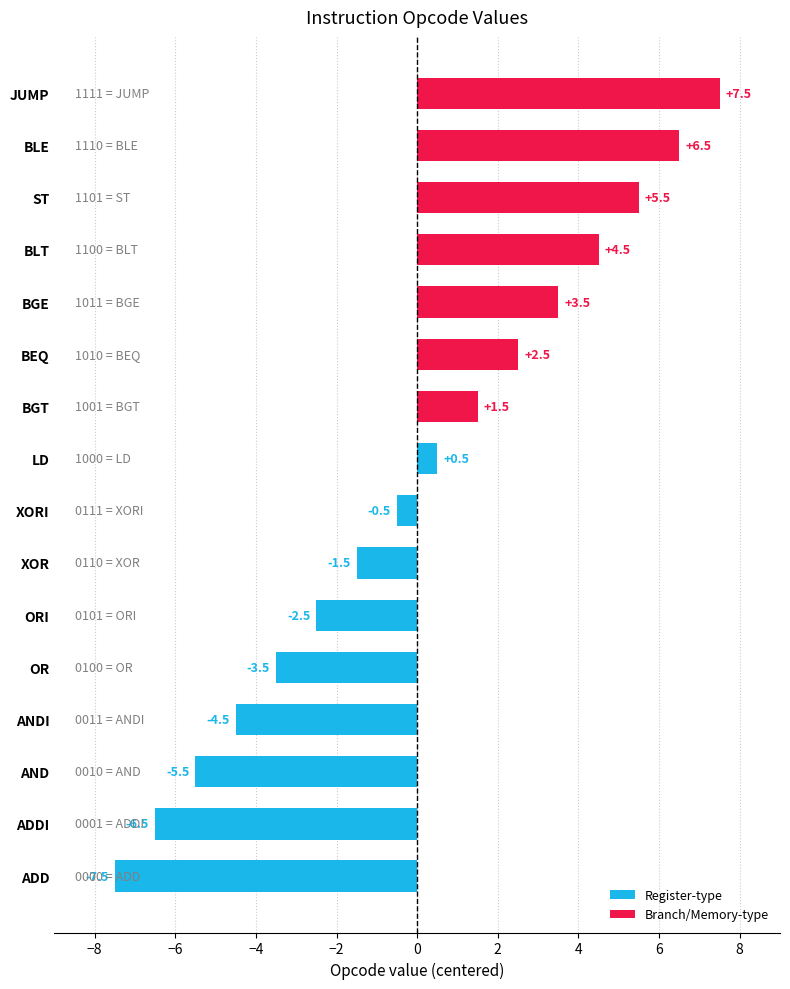

Is it true that the value at LD is 0.8?

False